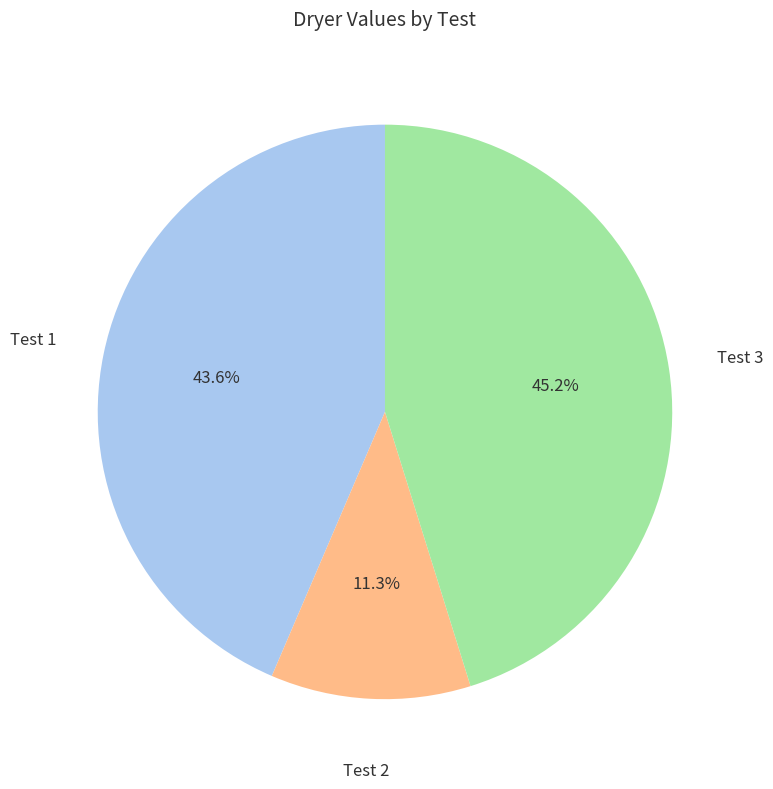

How many slices are in this pie chart?

3